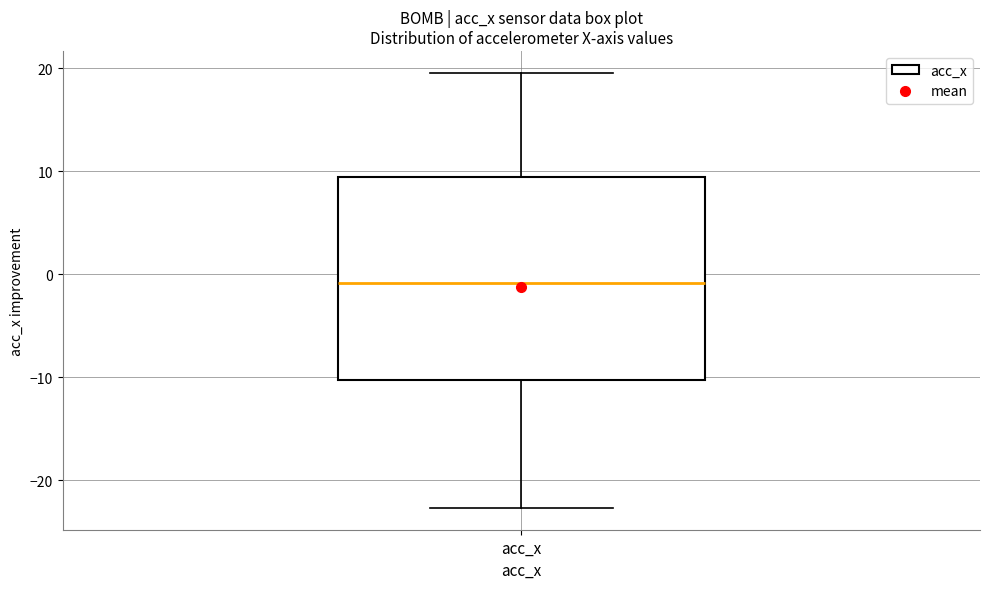

Transcribe this box plot: give where the median line is, the range the box spans, and where the two whiskers end, as read against the y-axis. The values are not printed on the chart, so give them approximately, as read against the axis.

median -1, box -10 to 9, whiskers -23 to 20